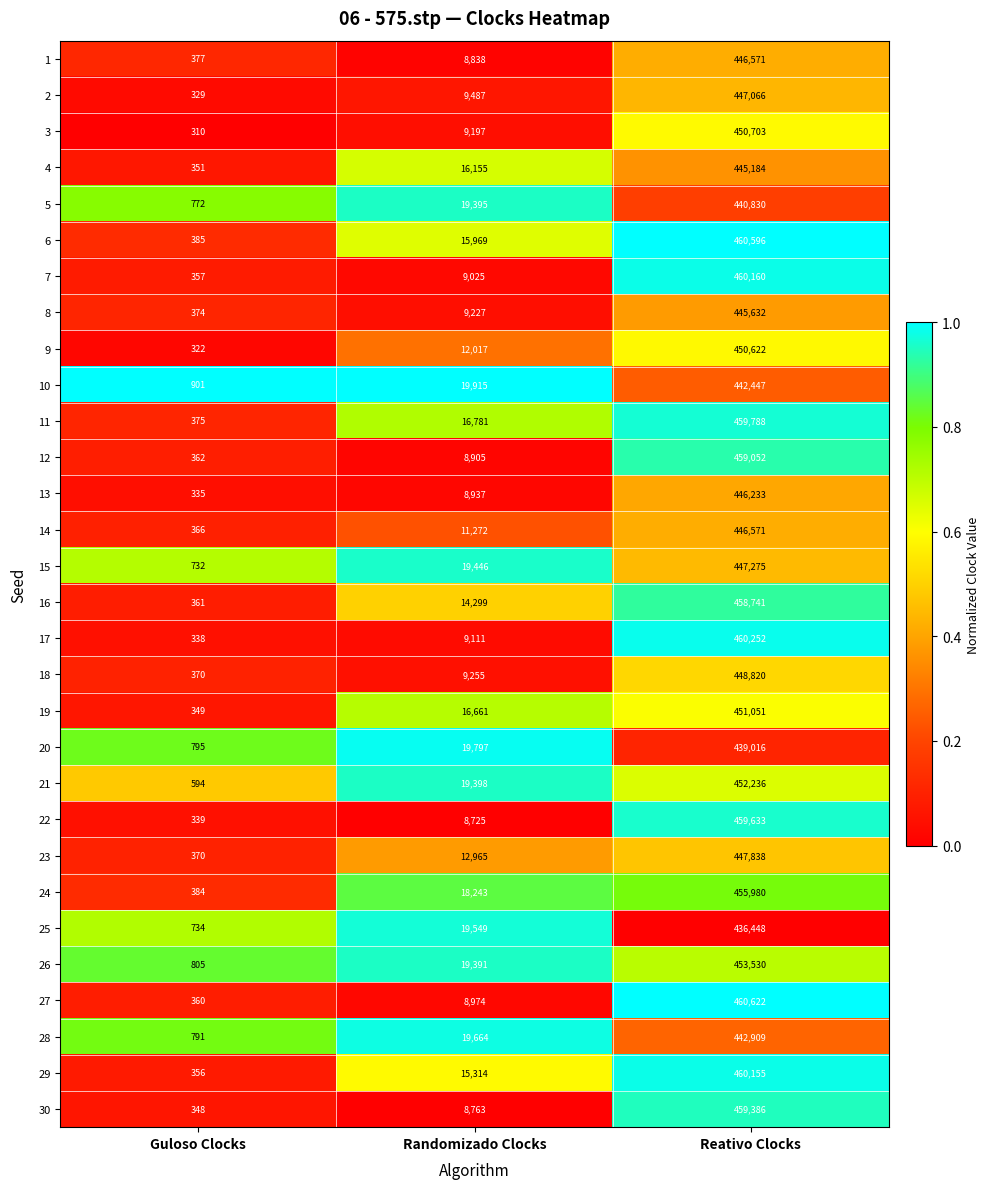

True or false: 27 has a value of 212 at Guloso Clocks.

False